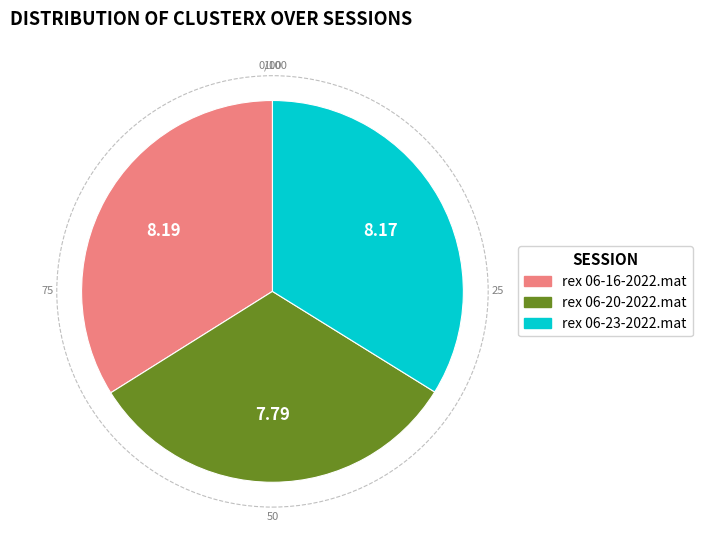

Which slice is the smallest?

rex 06-20-2022.mat